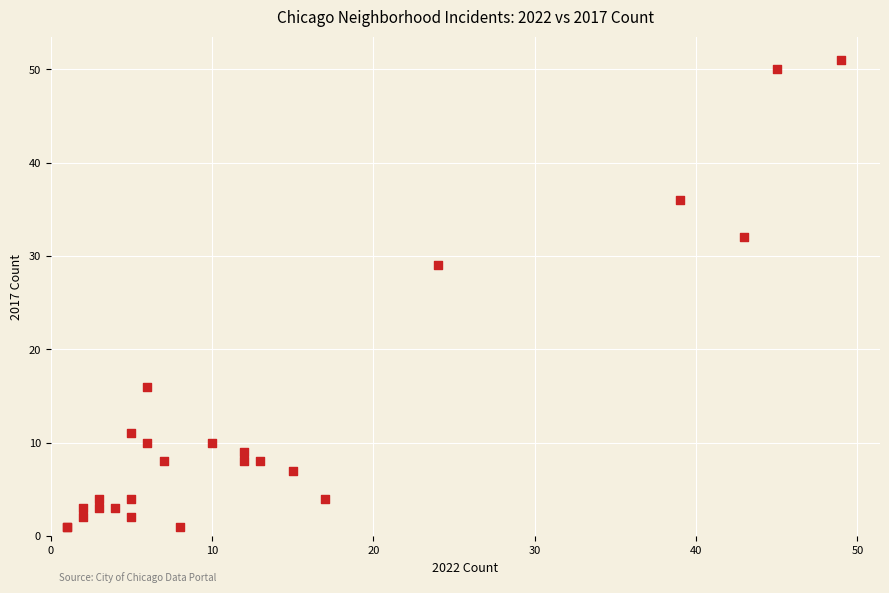

What Y value in the scatter plot is closest to 26?

29